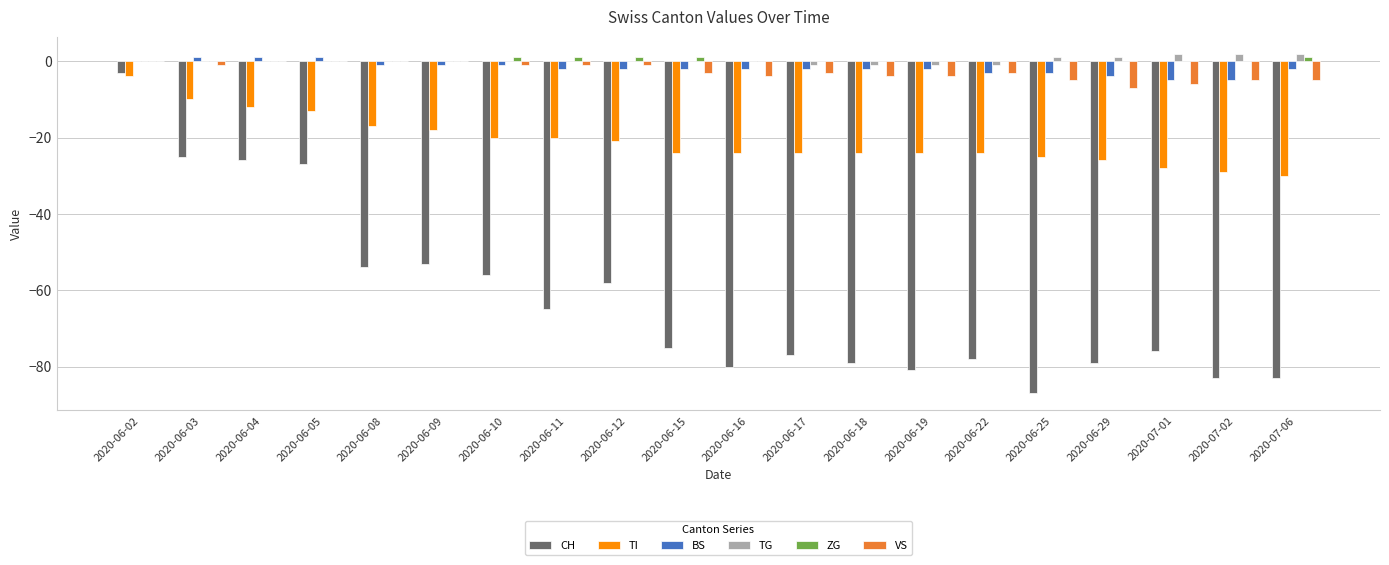

How many distinct data groups are displayed?

6